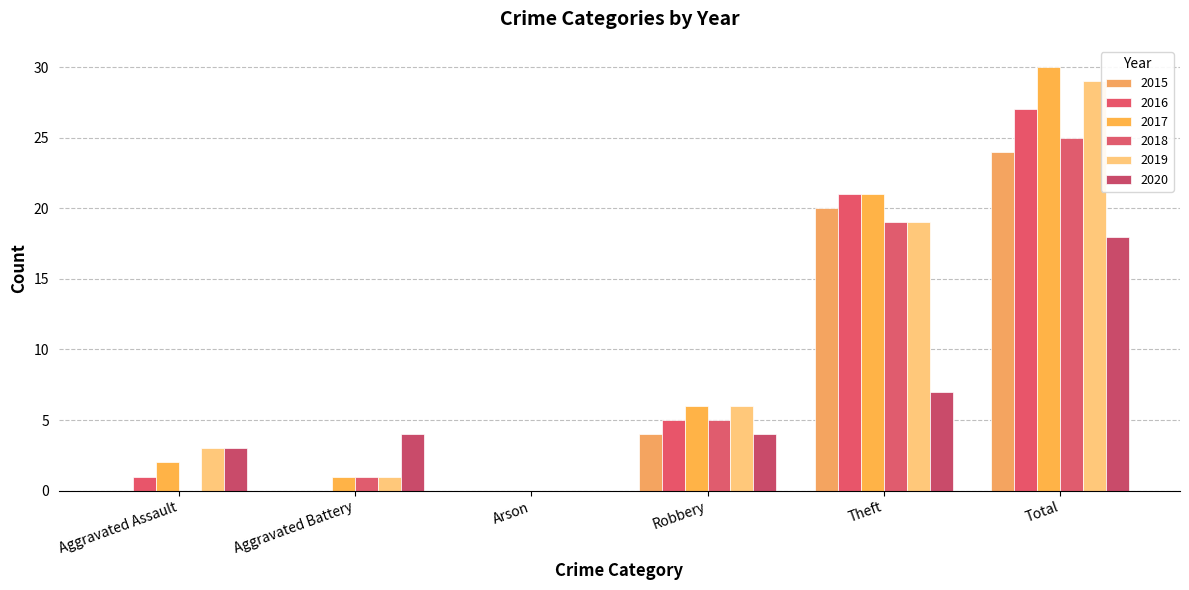

Which series has the largest range (max minus min)?

2017